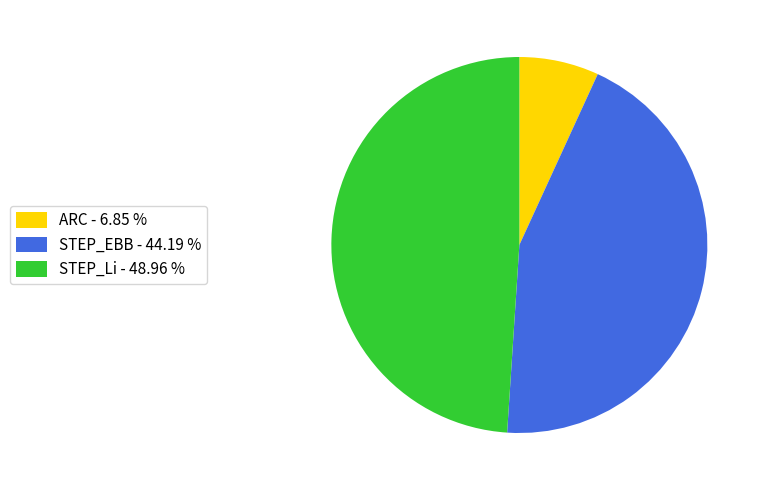

How many segments does this pie chart have?

3